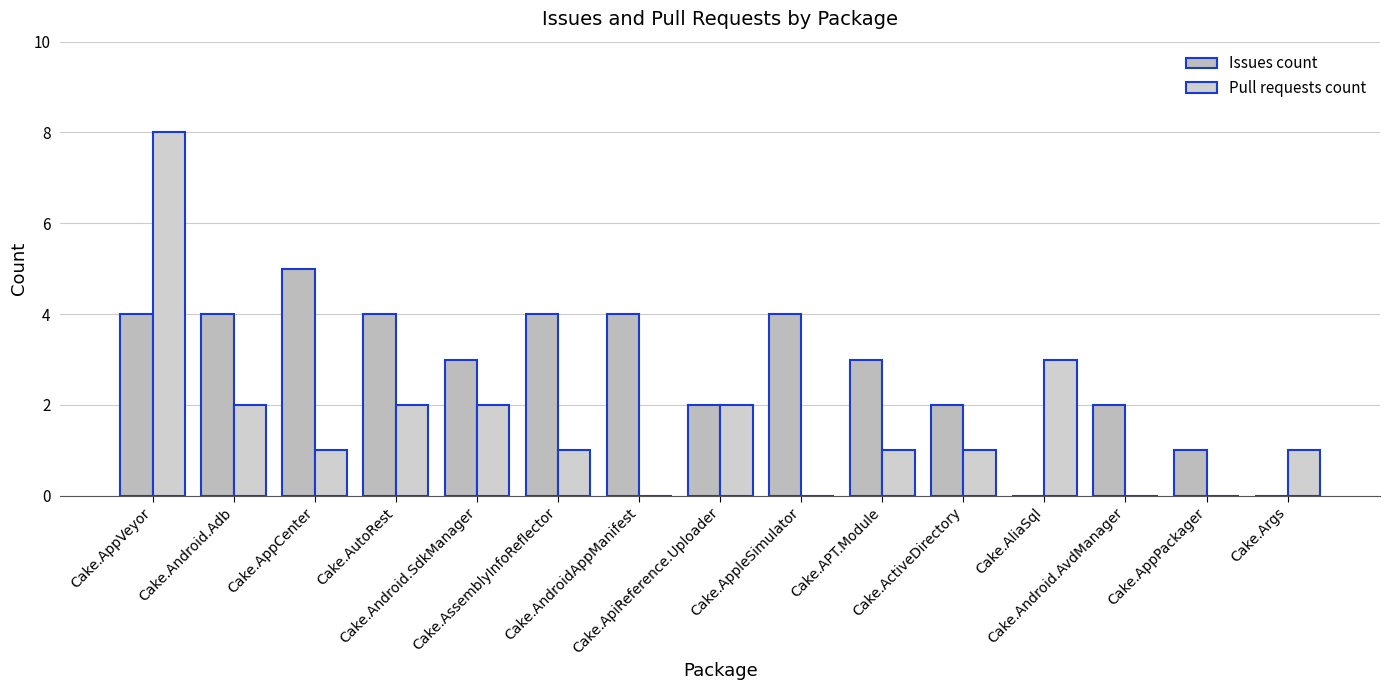

What is the approximate value of Issues count at Cake.AppVeyor?

4